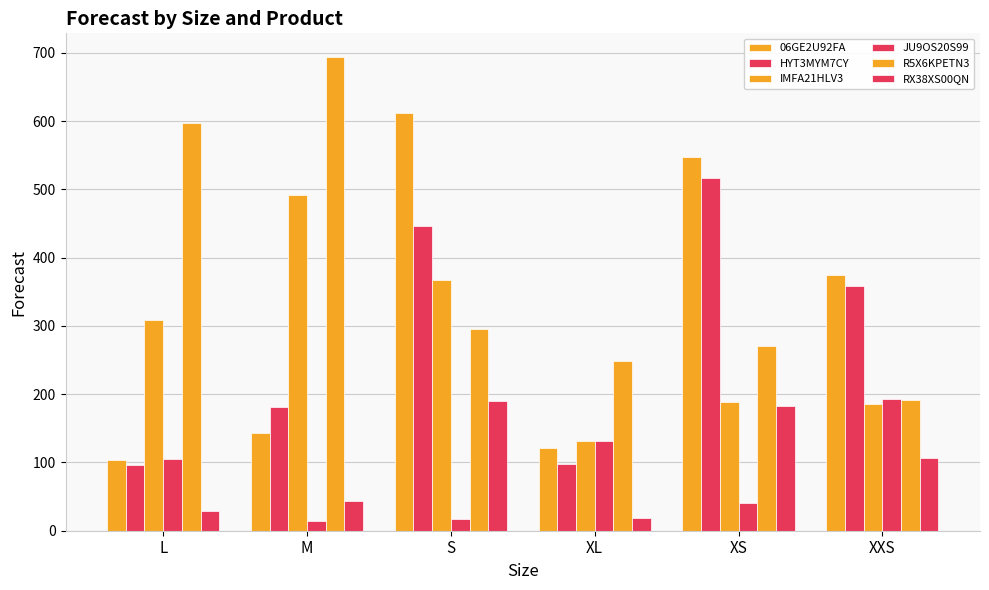

What is the minimum value shown in the chart?

14